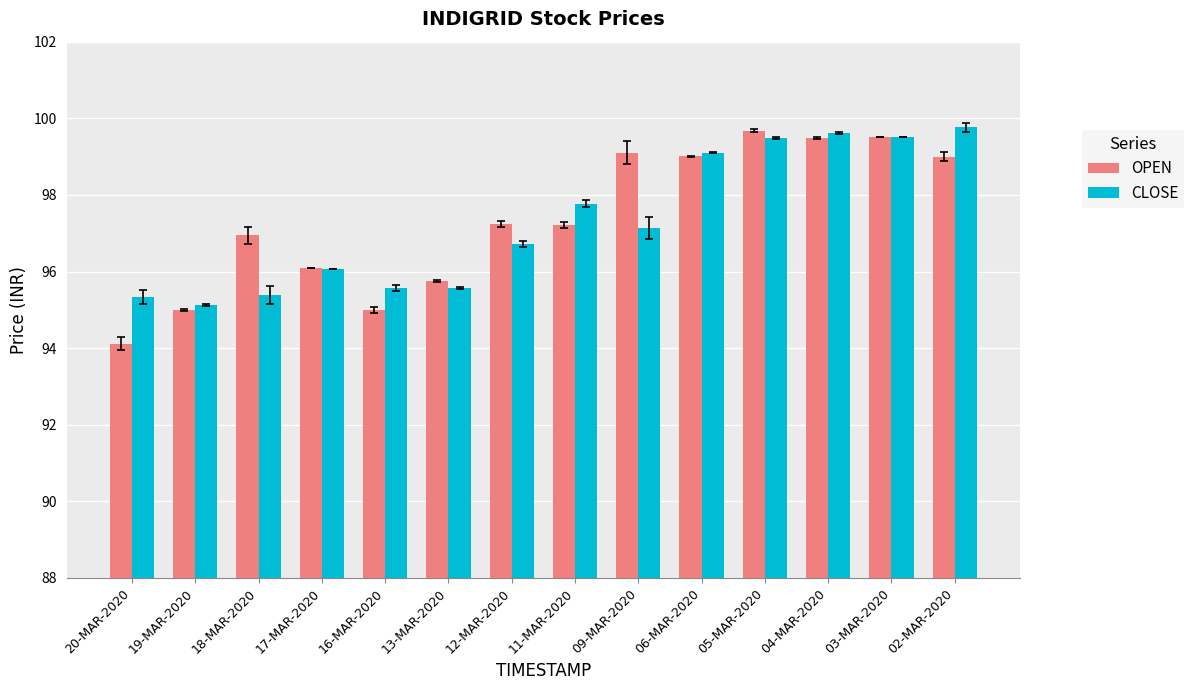

Between 12-MAR-2020 and 03-MAR-2020, which series saw the biggest shift?

CLOSE